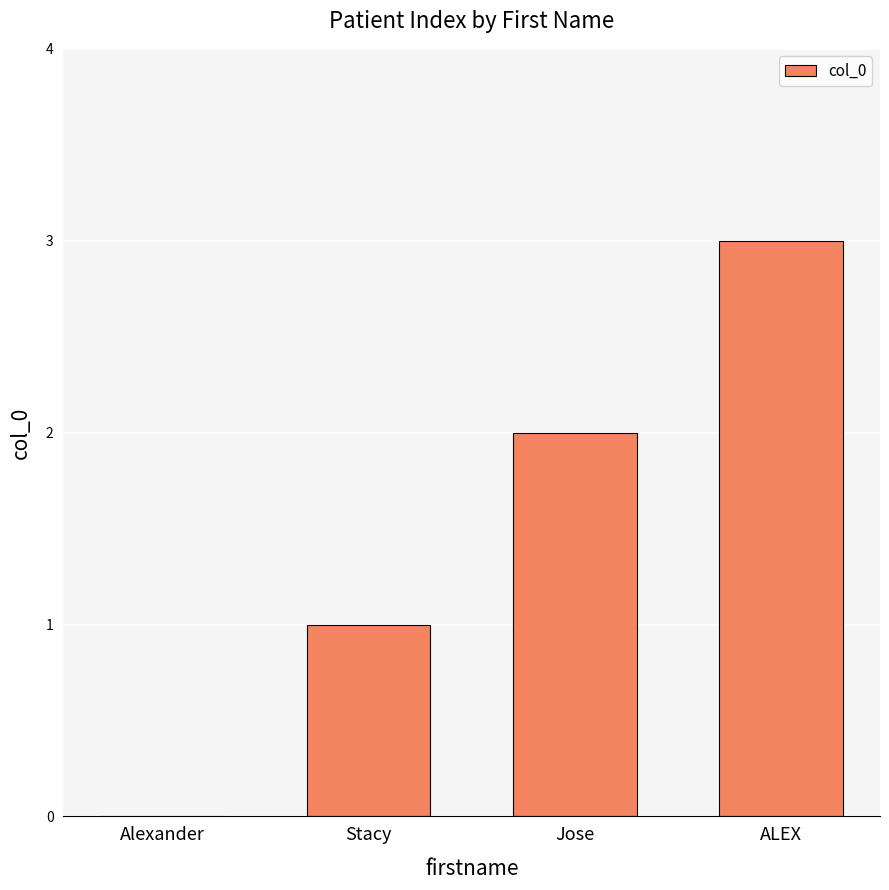

At which category does the chart reach its peak across all series?

ALEX